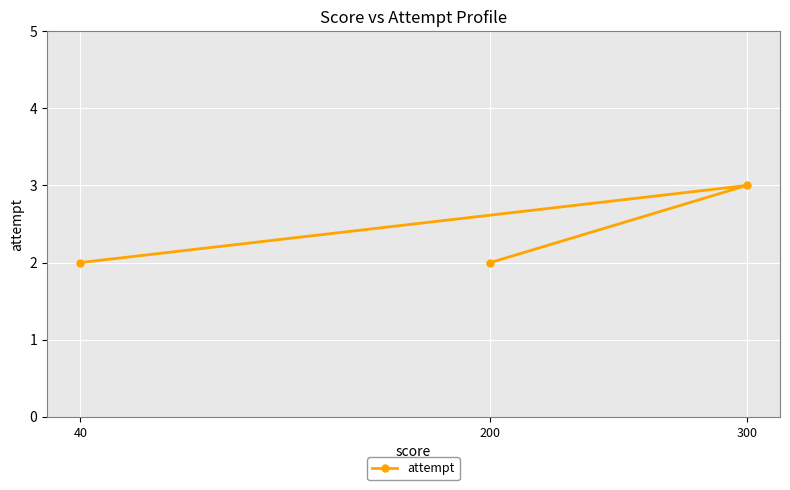

Reading left to right, extract all data points from this chart.

40=2	200=2	300=3